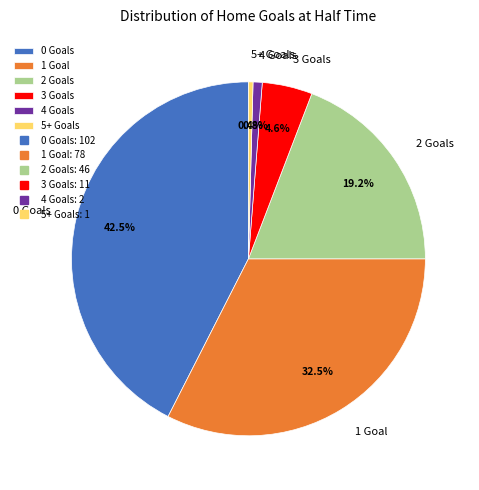

What is the largest slice in the pie chart?

0 Goals